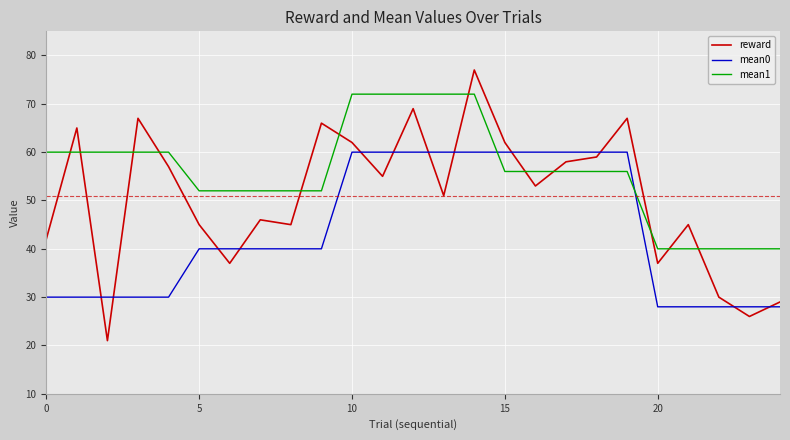

Rank the series by their average value, from lowest to highest.

mean0, reward, mean1